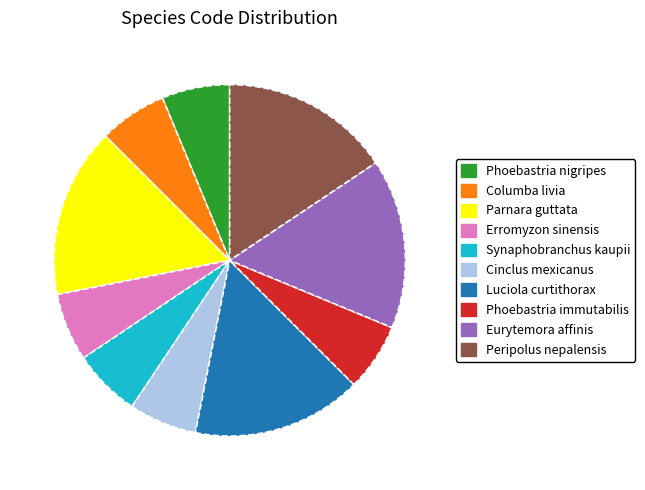

Between Cinclus mexicanus and Luciola curtithorax, which is larger?

Luciola curtithorax